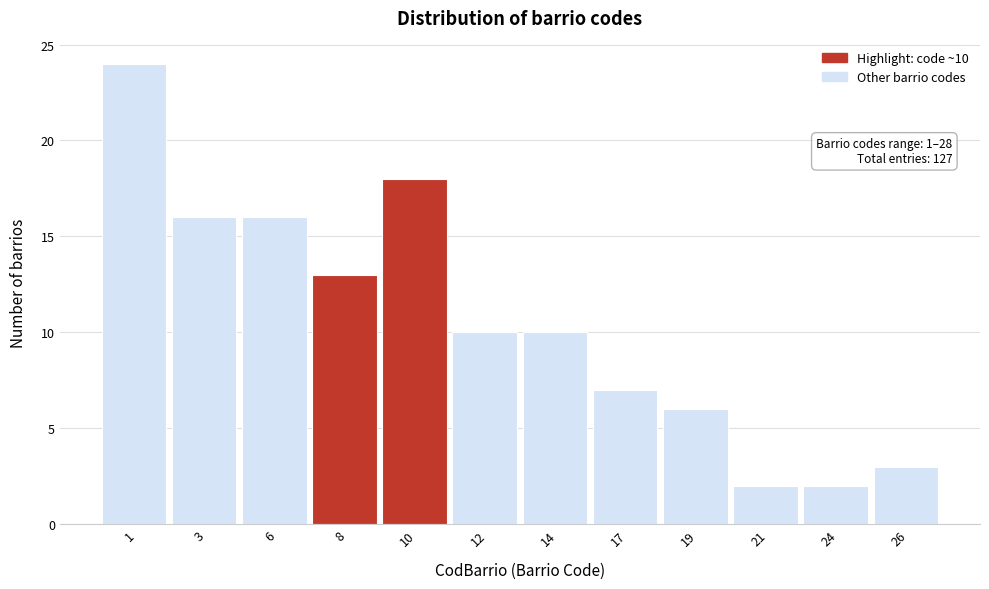

Reading left to right, list all the values displayed in this chart.

1=24	3=16	6=16	8=13	10=18	12=10	14=10	17=7	19=6	21=2	24=2	26=3